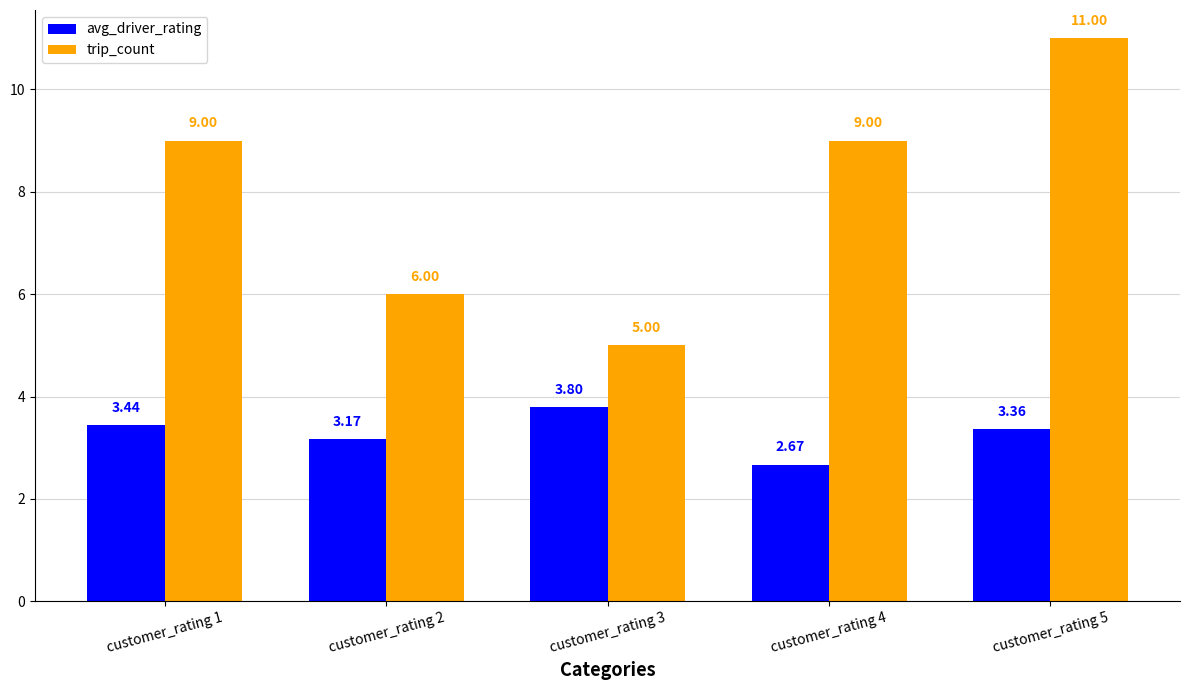

List the series in order of their peak value, lowest first.

avg_driver_rating, trip_count